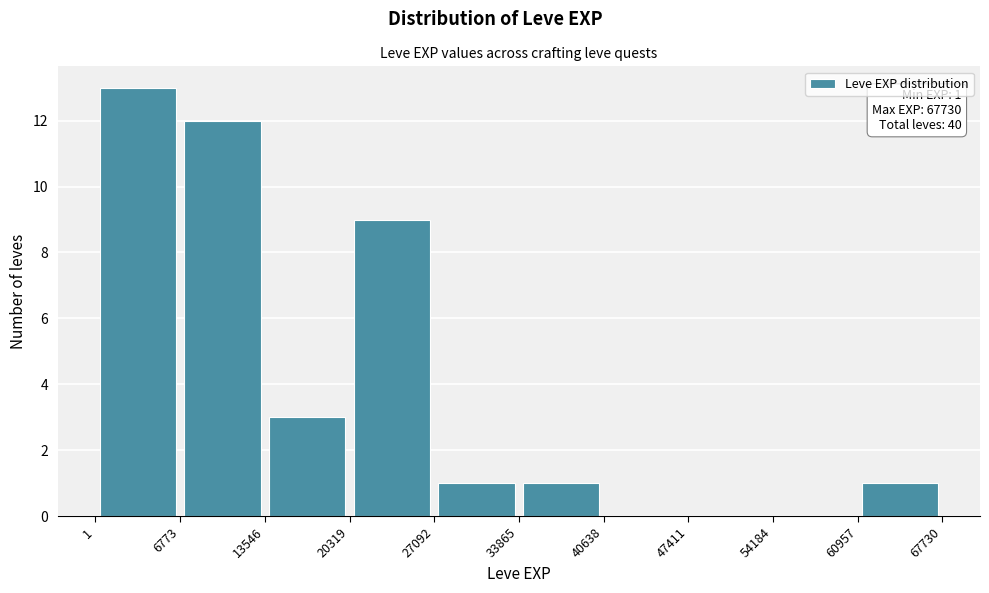

Over which range of the x-axis is the bar tallest?

1 to 6773